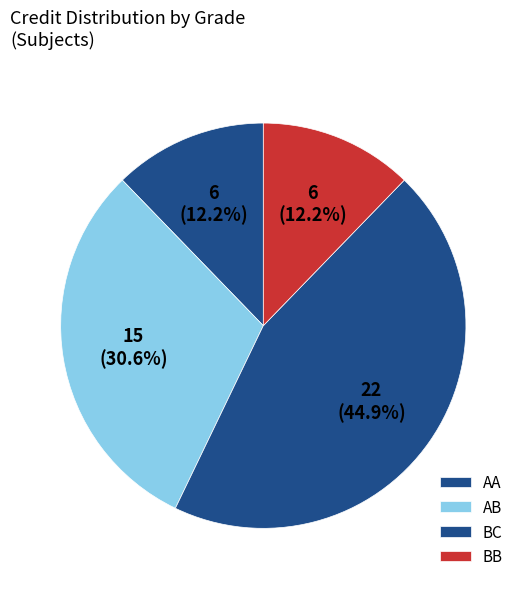

Which category has the biggest portion of the pie?

BC